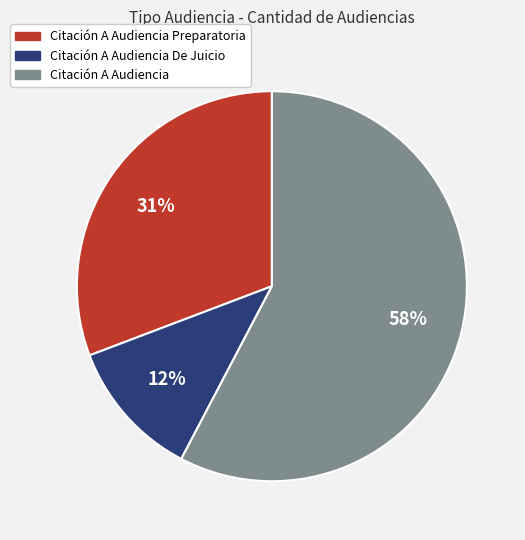

Does any single category account for the majority?

Yes